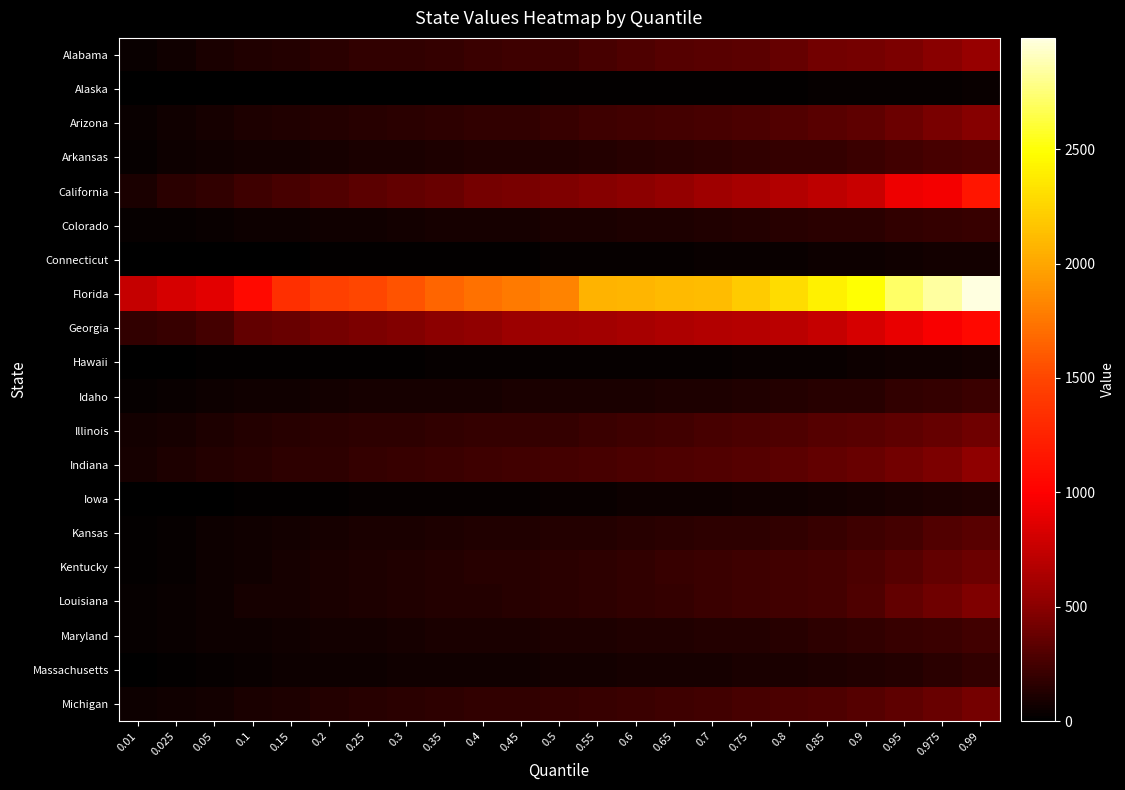

What is the total value across all series at 0.025?

1874